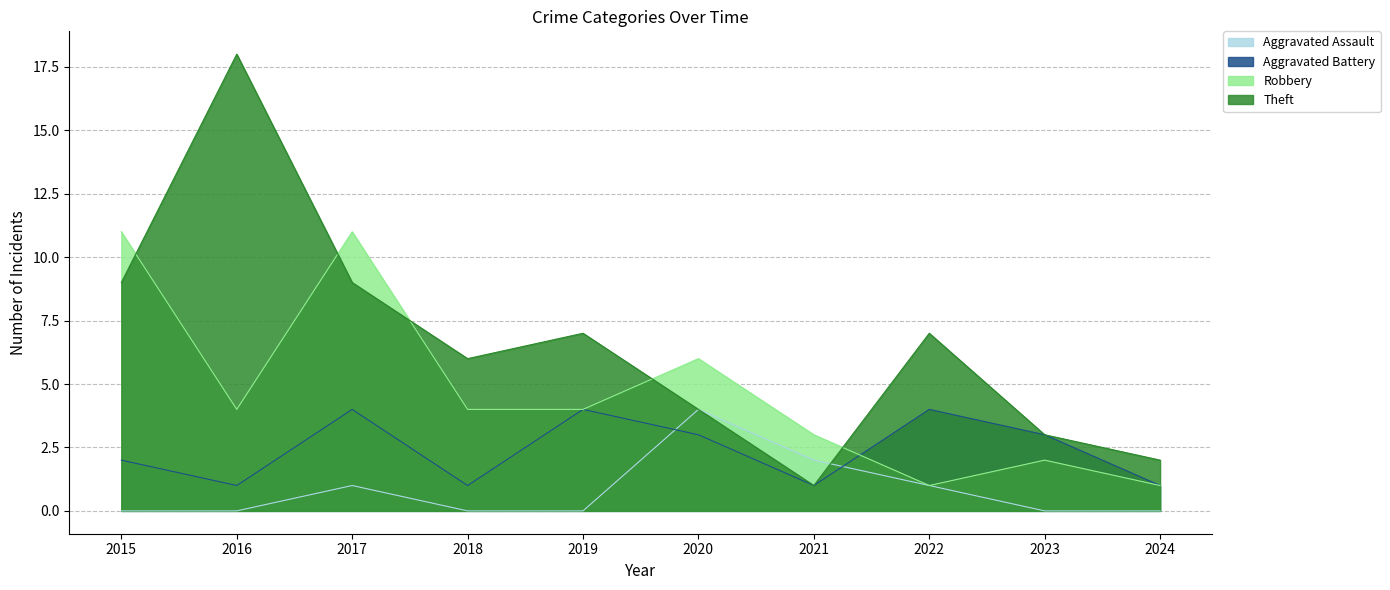

Where is the first local minimum for Theft?

2018